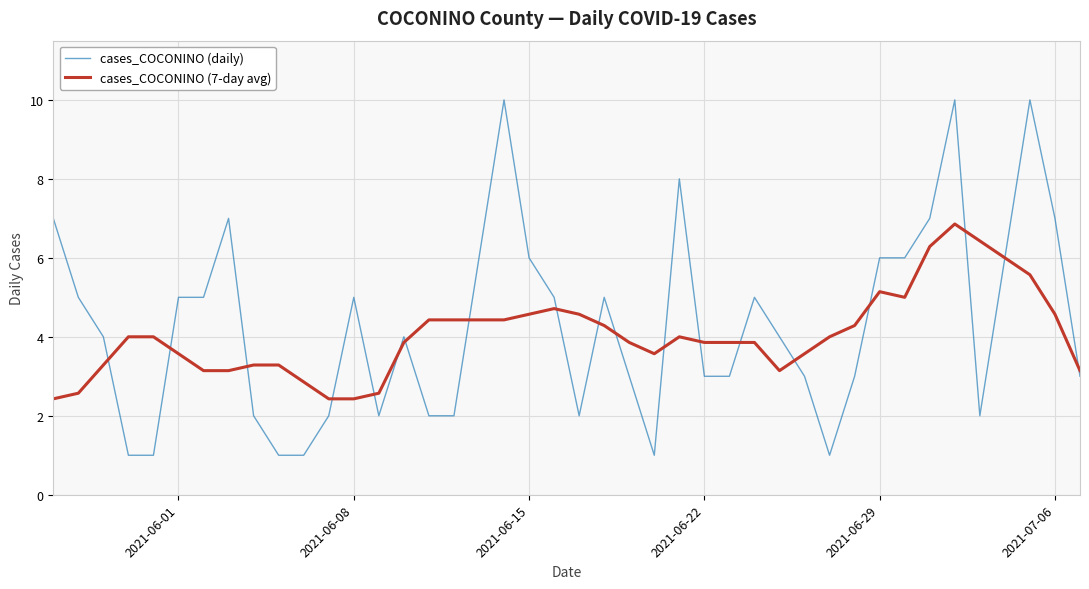

What is the maximum value for cases_COCONINO (7-day avg)?

6.9